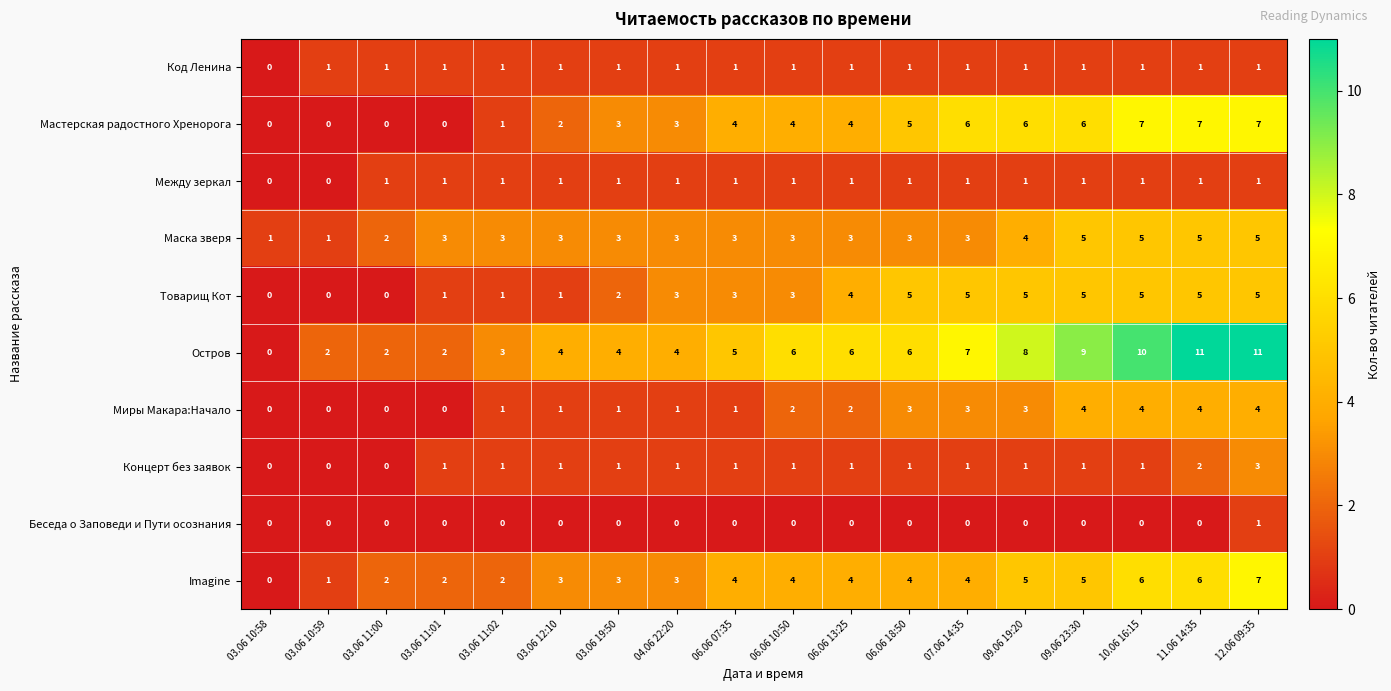

Is it true that Концерт без заявок equals 1 at 03.06 19:50?

True